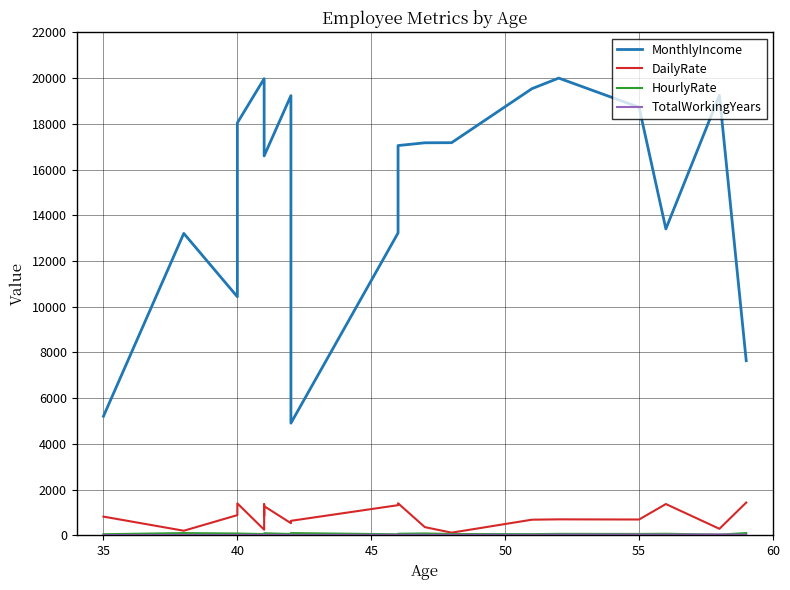

How many data points does each series have?

20